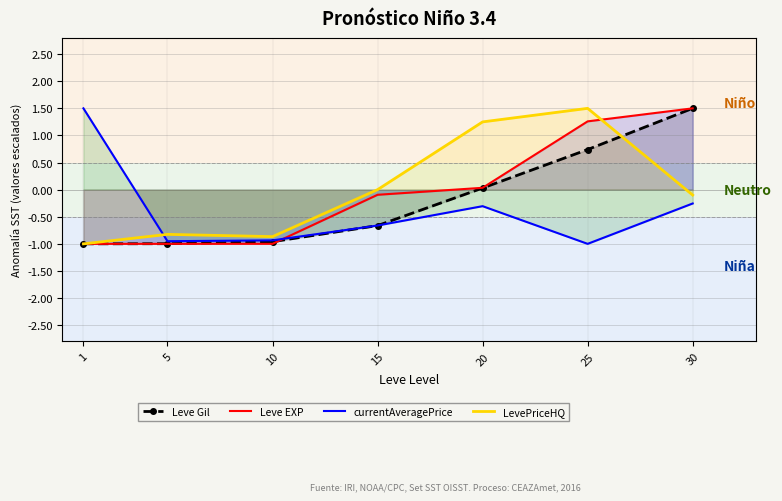

What is the difference between the maximum and minimum values in the currentAveragePrice series?

2.5